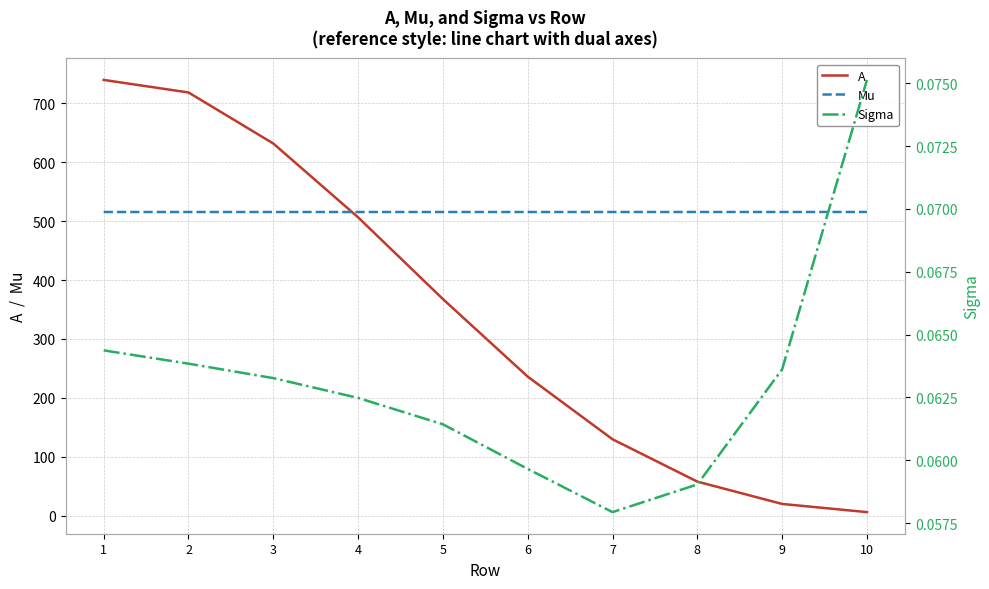

Which has a higher value, 2 or 10?

2